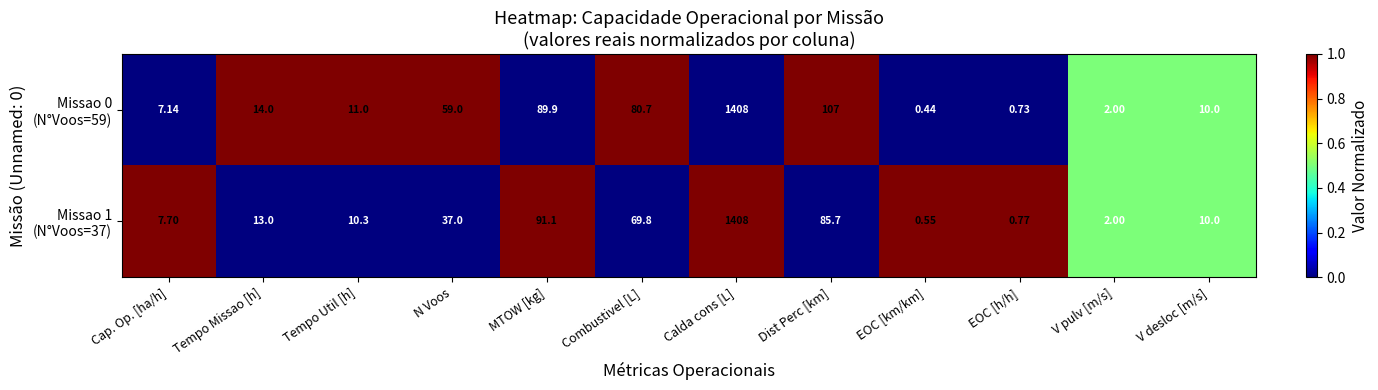

At which category is the sum across all series the highest?

Calda cons [L]